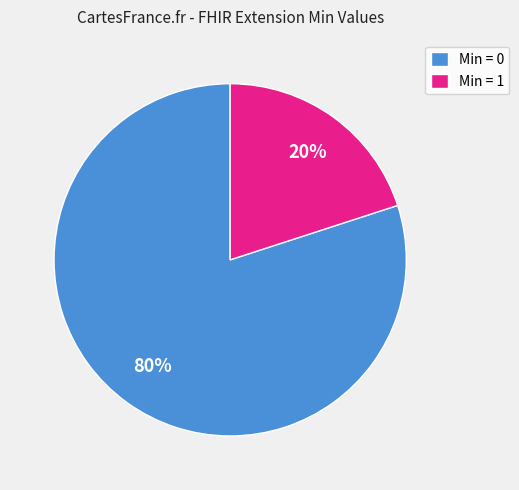

Which category has the smallest portion of the pie?

Min = 1